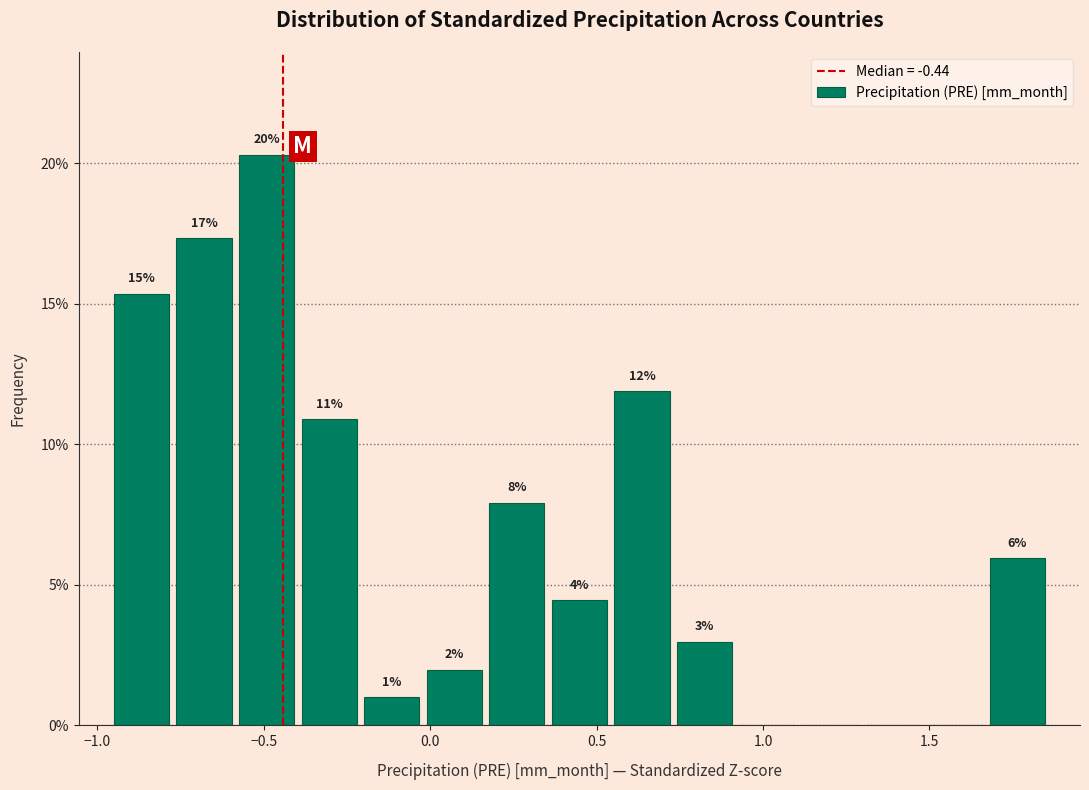

Read against the x-axis, roughly where is the centre of the tallest bar?

-0.50